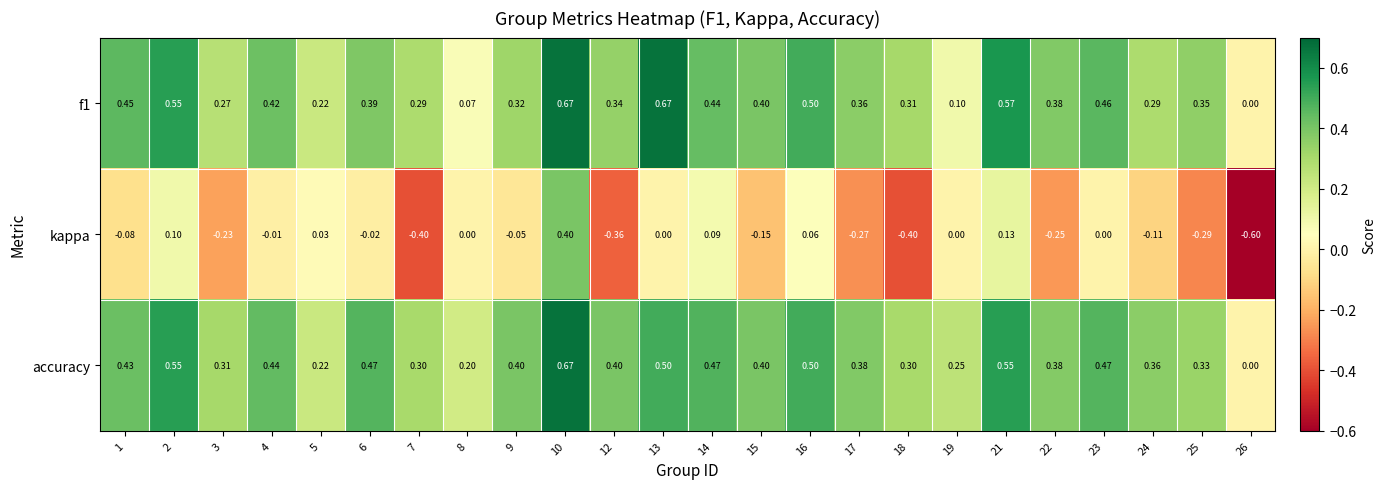

At which category is the sum across all series the highest?

10